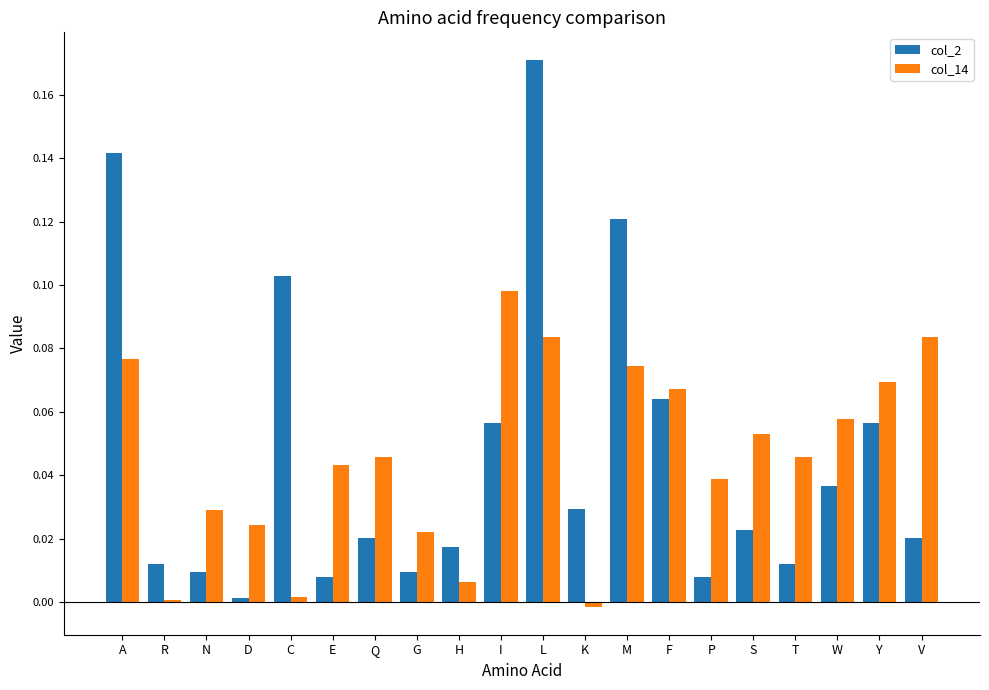

The col_14 series shows -0.0 at K. True or false?

True